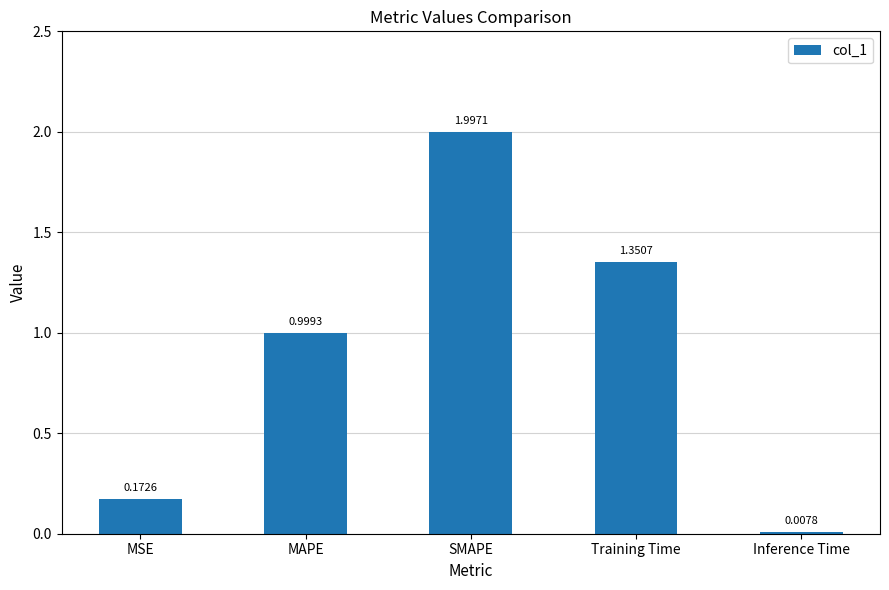

Between SMAPE and Training Time, which is larger?

SMAPE